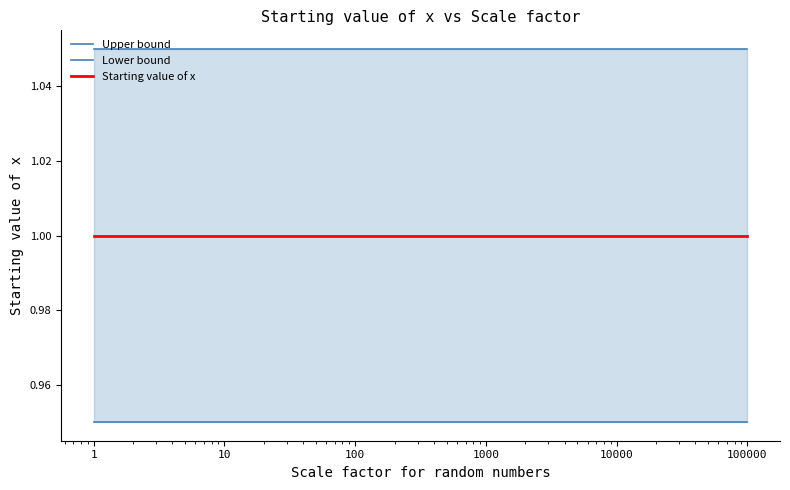

List the series in order of their overall mean, lowest first.

Lower bound, Starting value of x, Upper bound